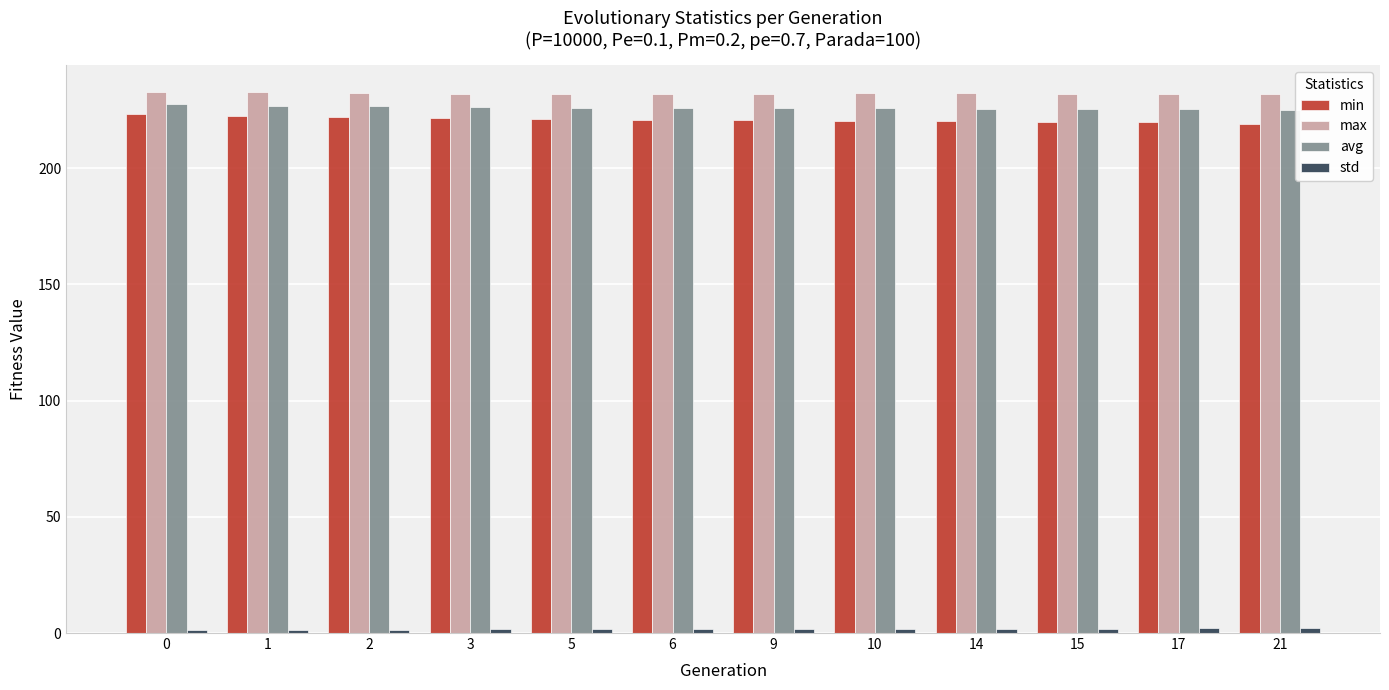

Which series has the largest total across all categories?

max